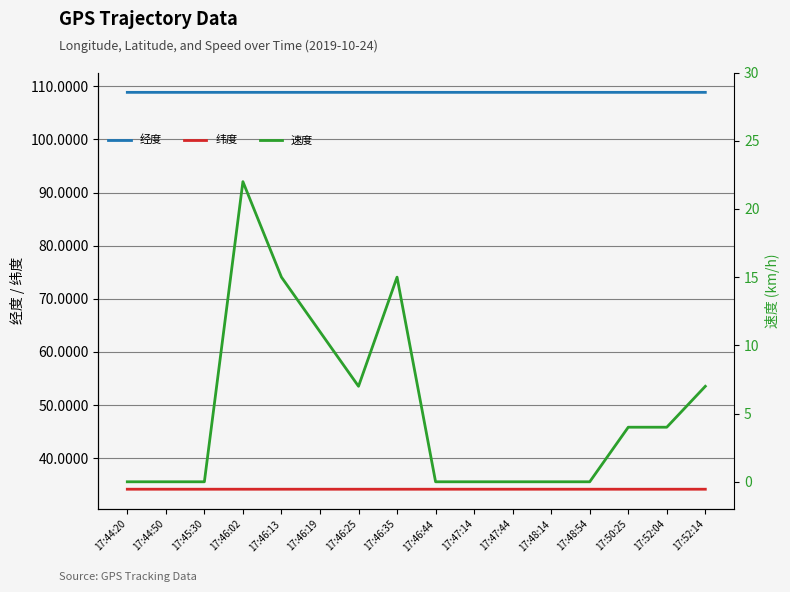

How many data points does each series have?

16